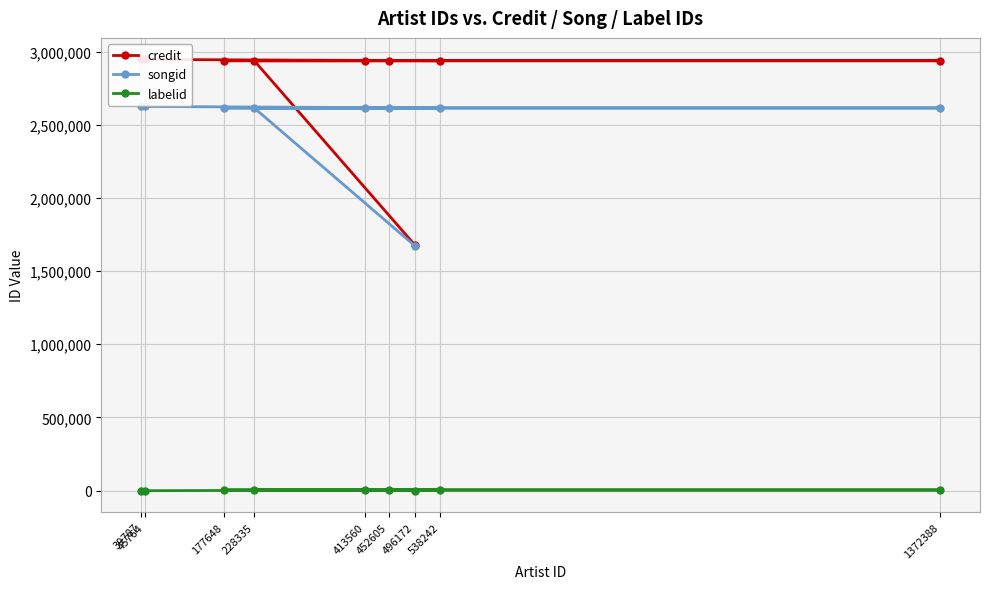

True or false: credit has more than 0 points higher than both neighbors.

False